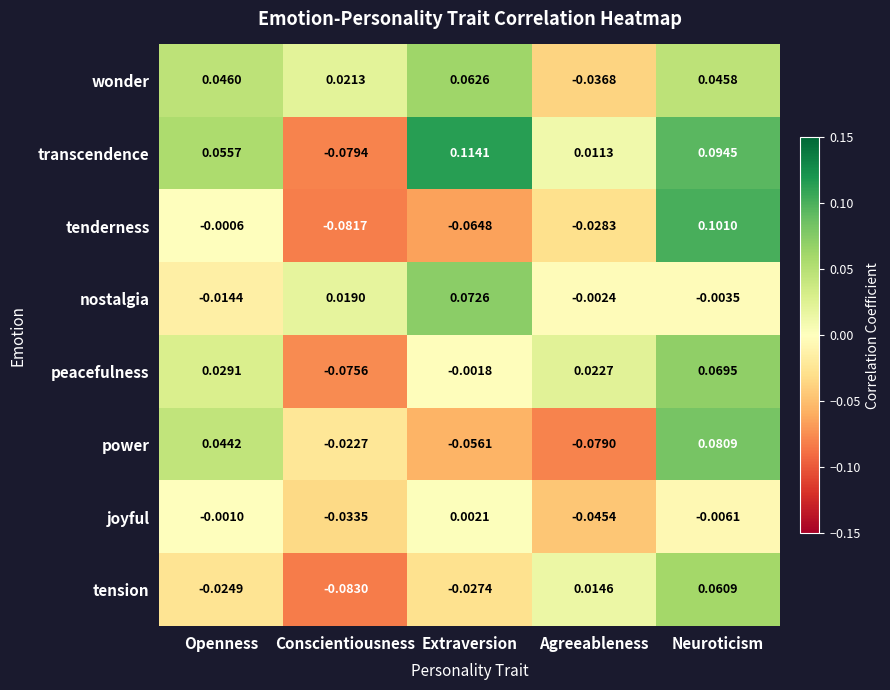

Where is nostalgia nearest to the value 0?

Agreeableness